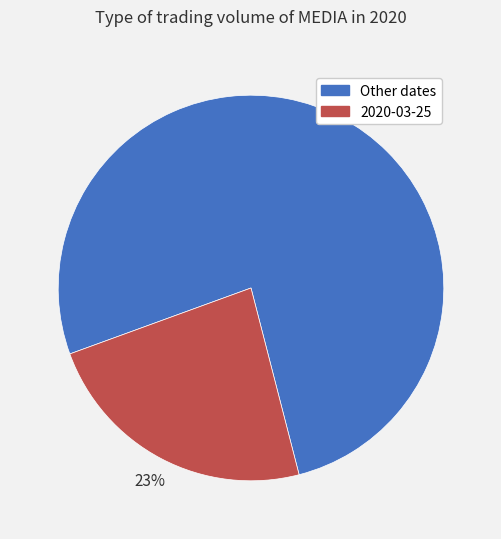

To the nearest percent, what is the combined percentage of 2020-03-25 and Other dates?

100%